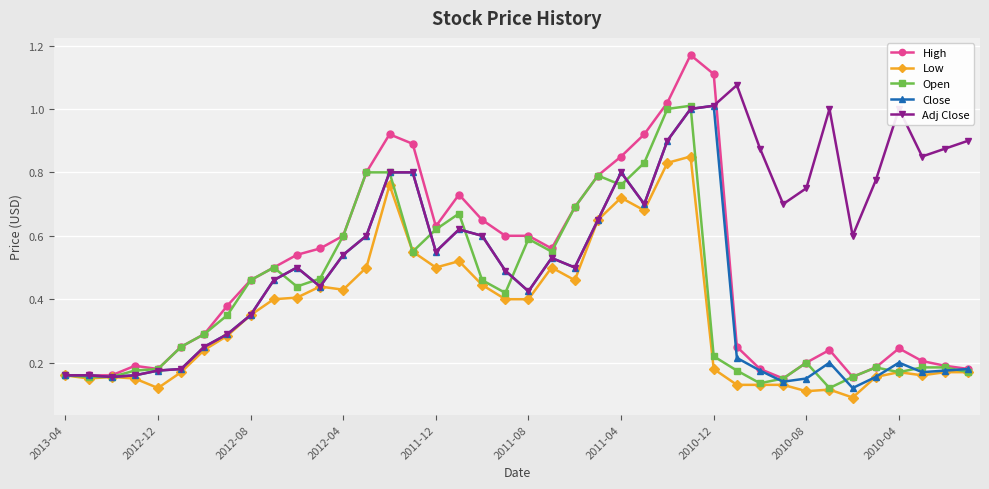

Which series has the widest spread of values?

High